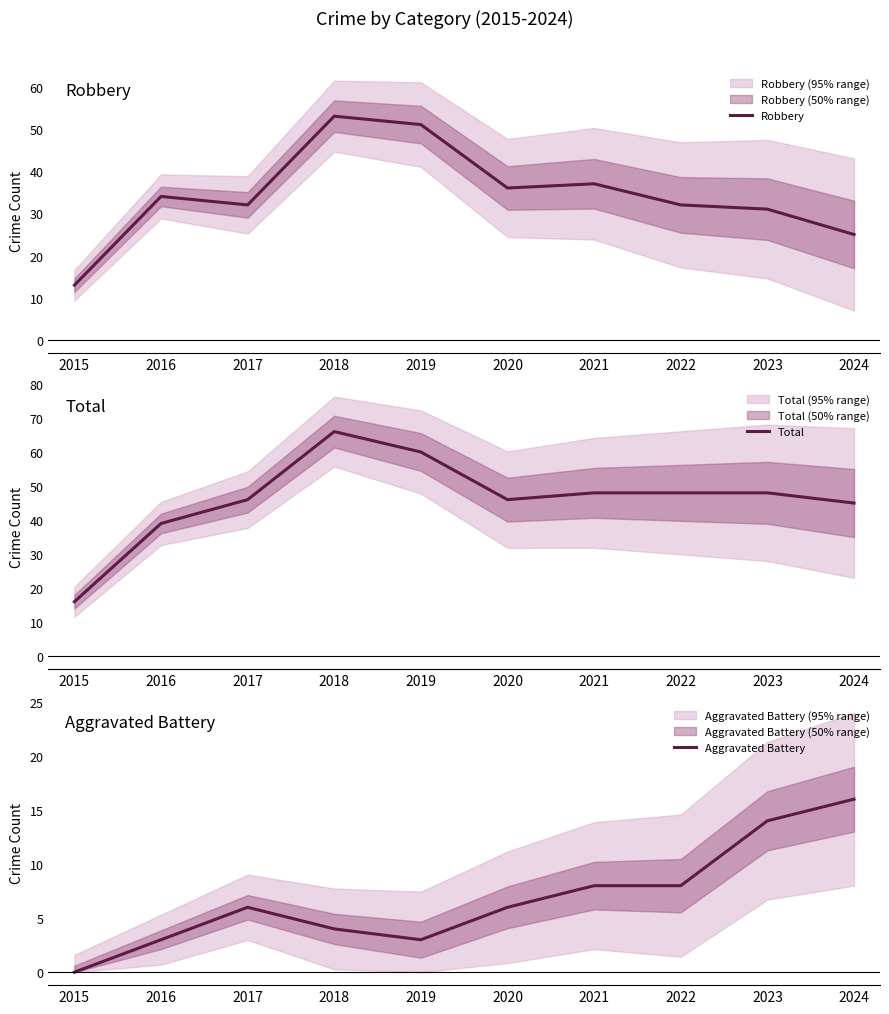

True or false: Aggravated Battery has a value of 1 at 2017.

False